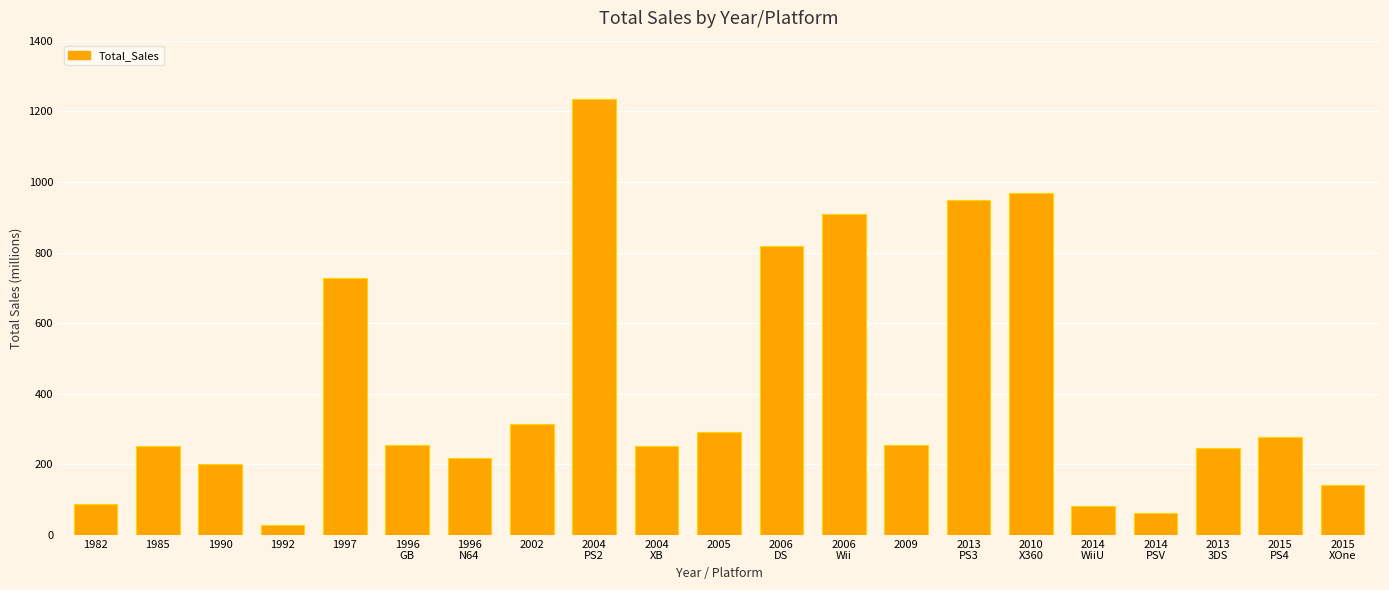

What is the ratio of the value at 2010
X360 to the value at 1996
GB?

3.8